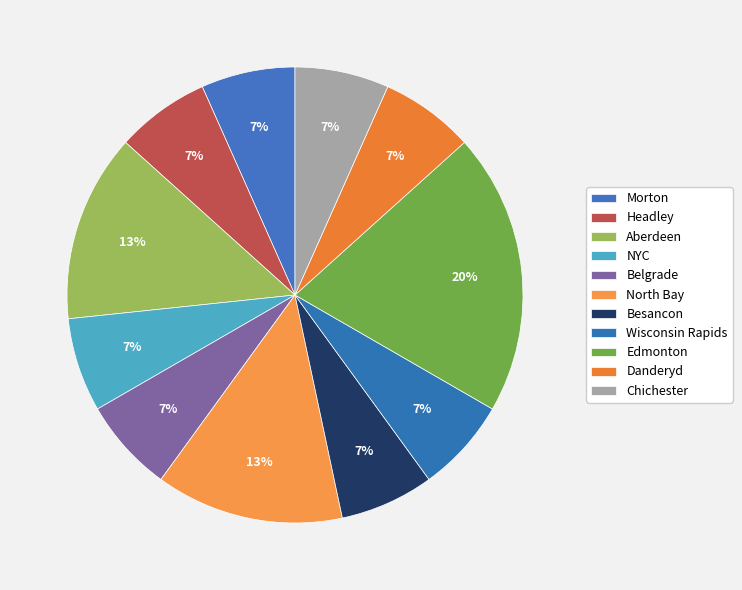

To the nearest percent, what portion does Morton represent?

7%